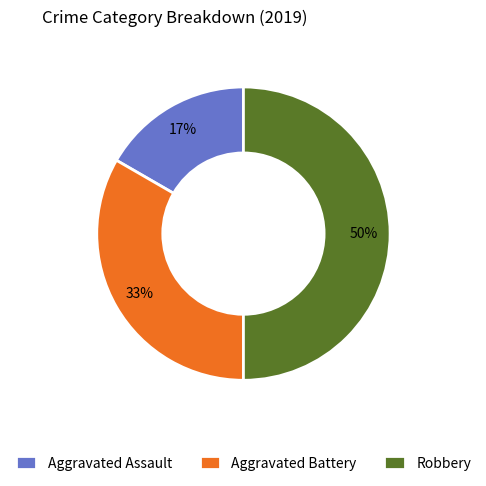

How many slices are in this pie chart?

3